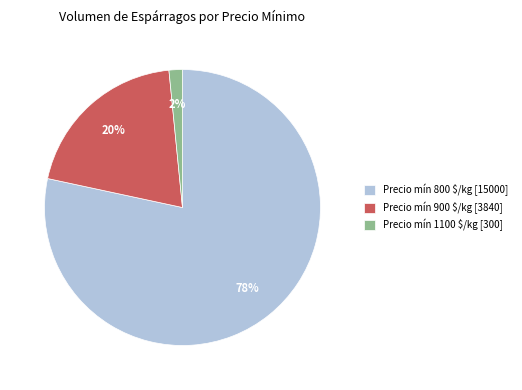

Is there a majority slice in this chart?

Yes